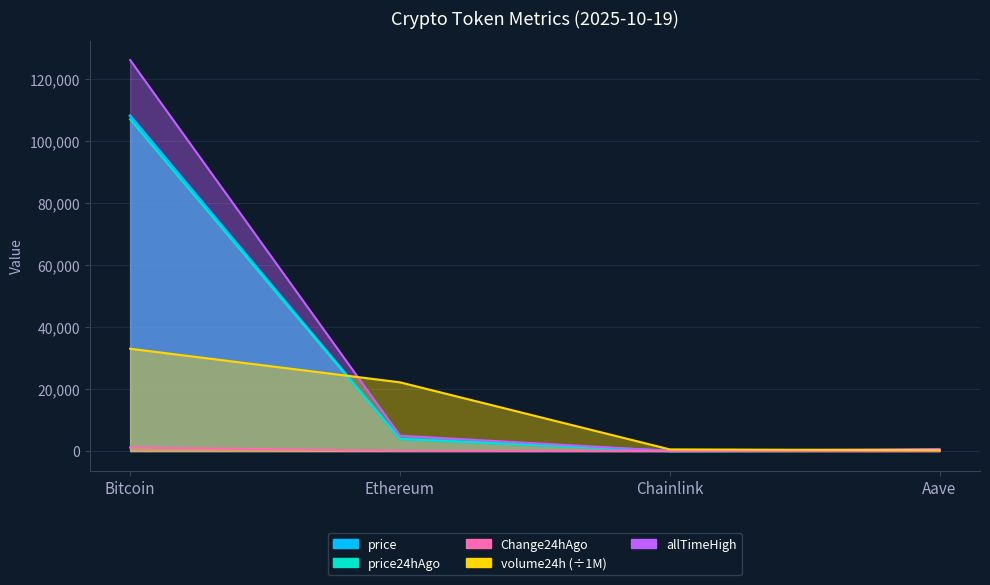

What is the difference between the highest and lowest values at Chainlink?

535.8